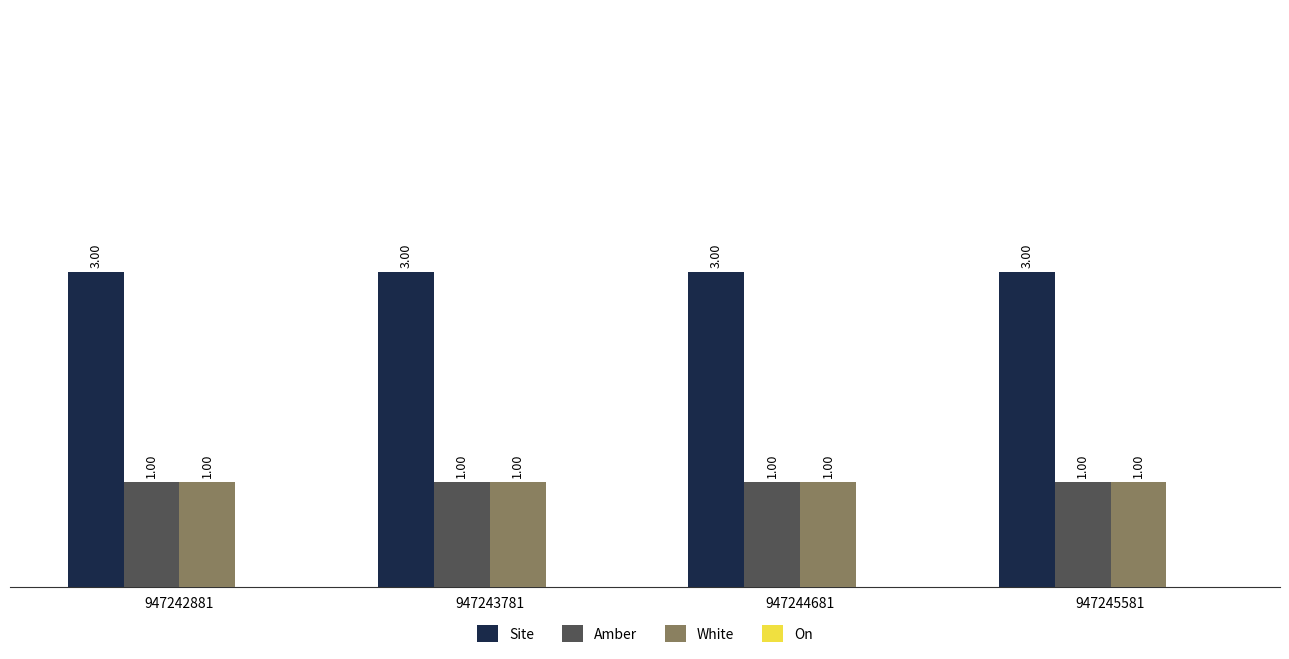

What is the value of the White bar at the 1st from the left?

1